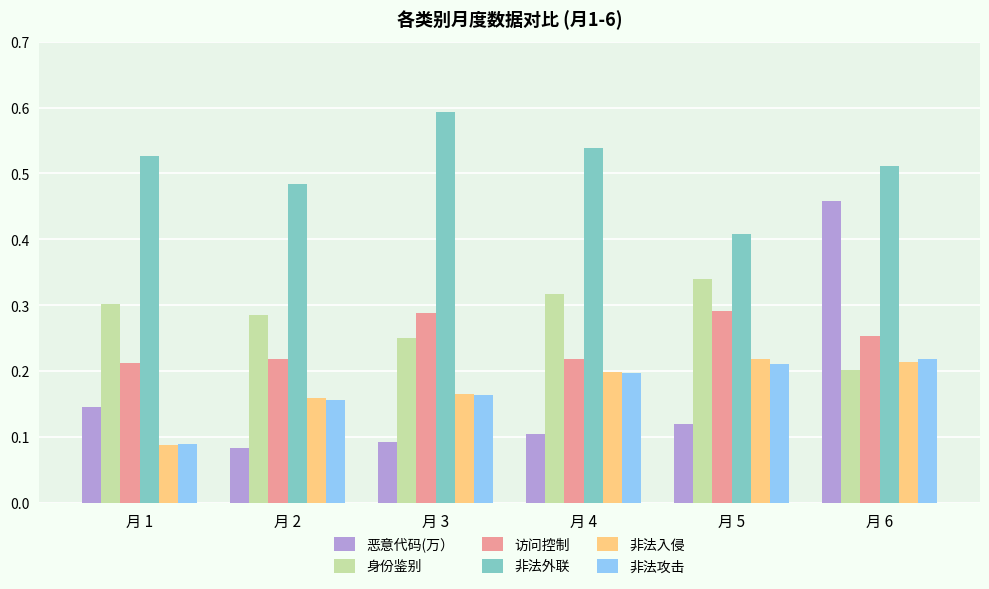

How many 身份鉴别 values are between 0 and 1?

6